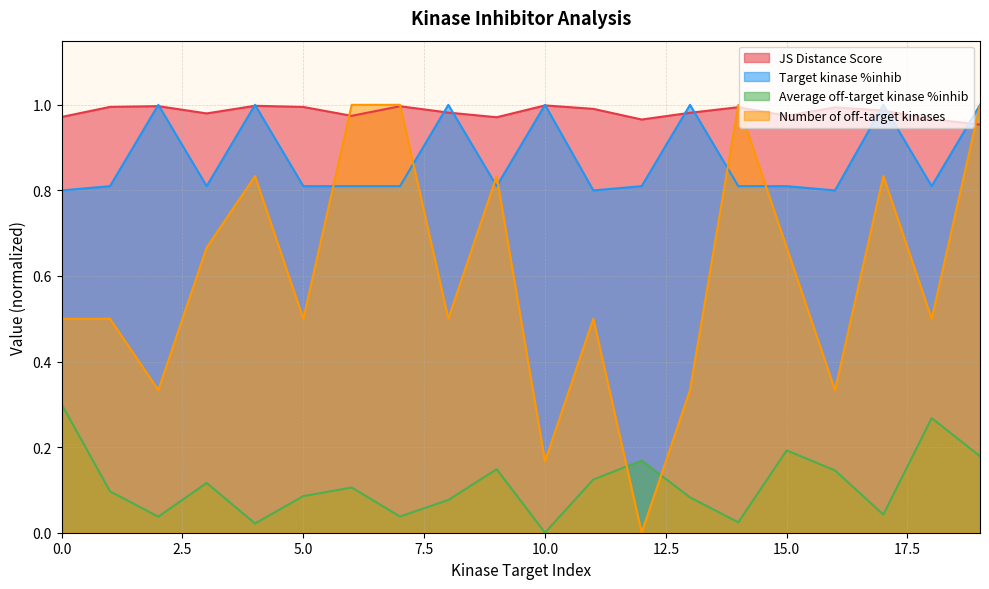

Where is Average off-target kinase %inhib nearest to the value 0?

10.0